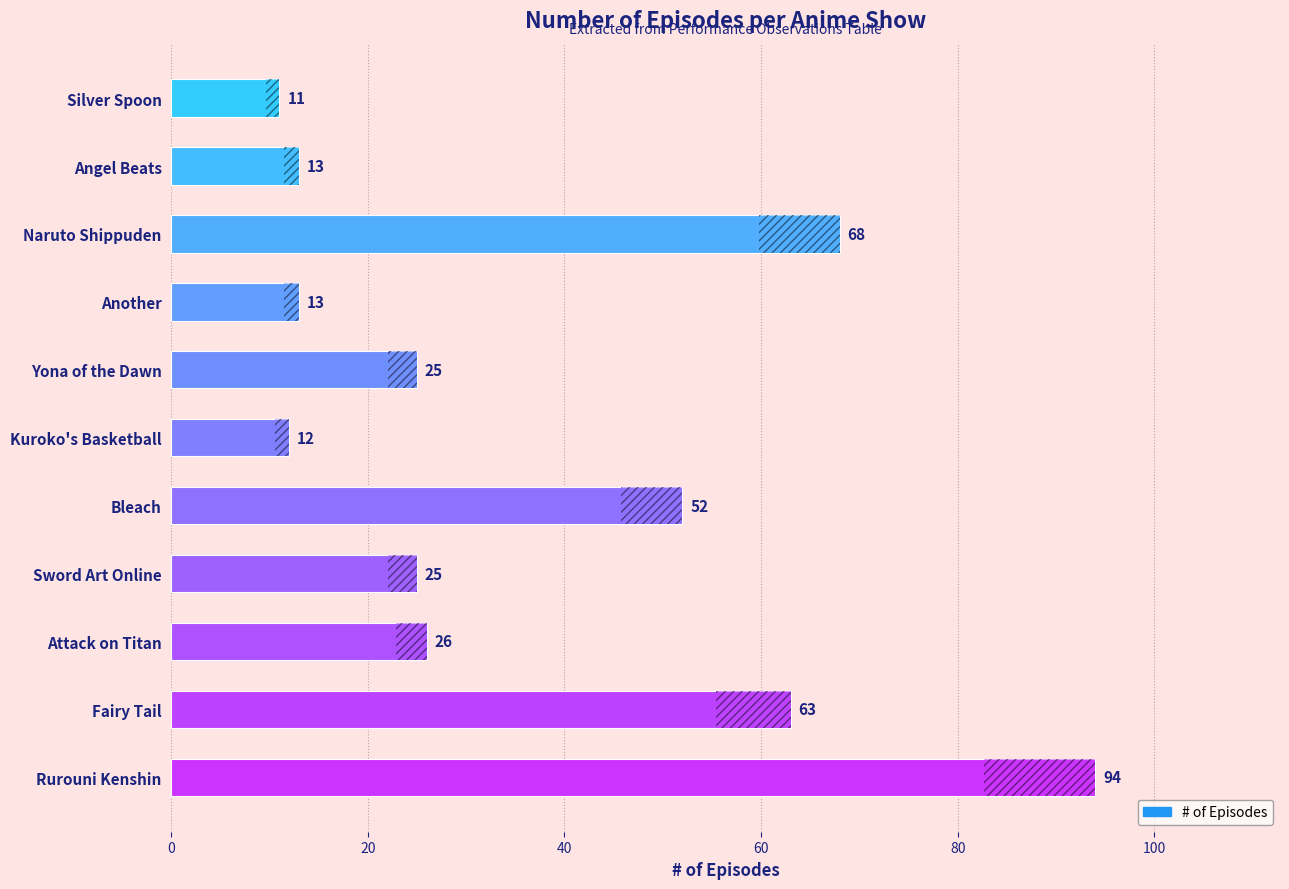

What is the average value?

37